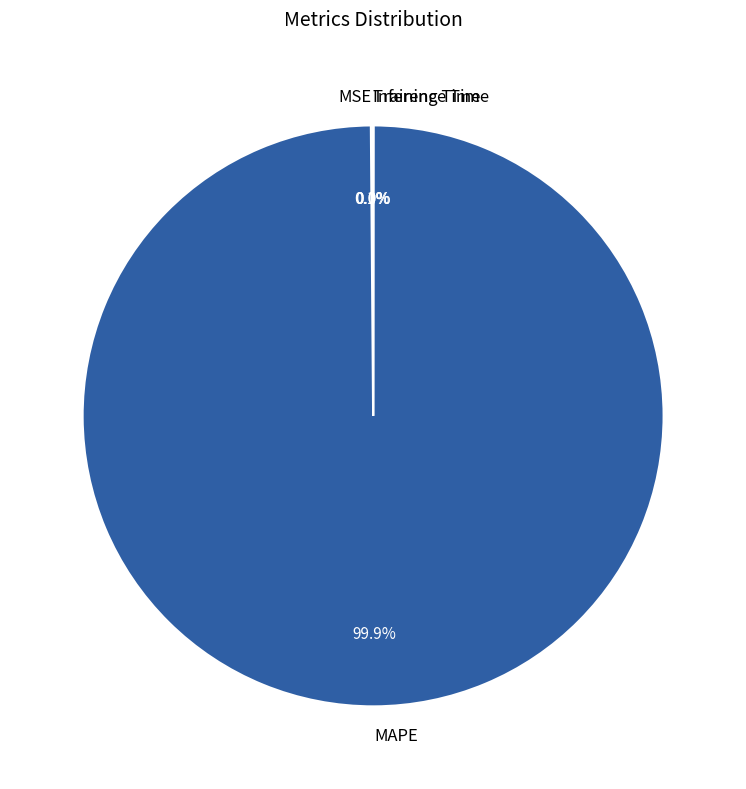

The MAPE slice represents 89% of the pie. True or false?

False